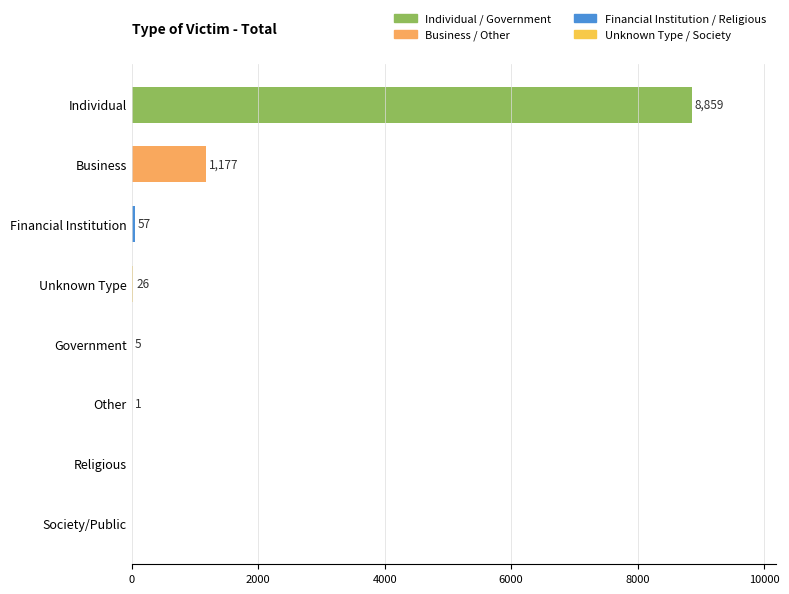

The chart shows a value of -4771 at Society/Public. True or false?

False